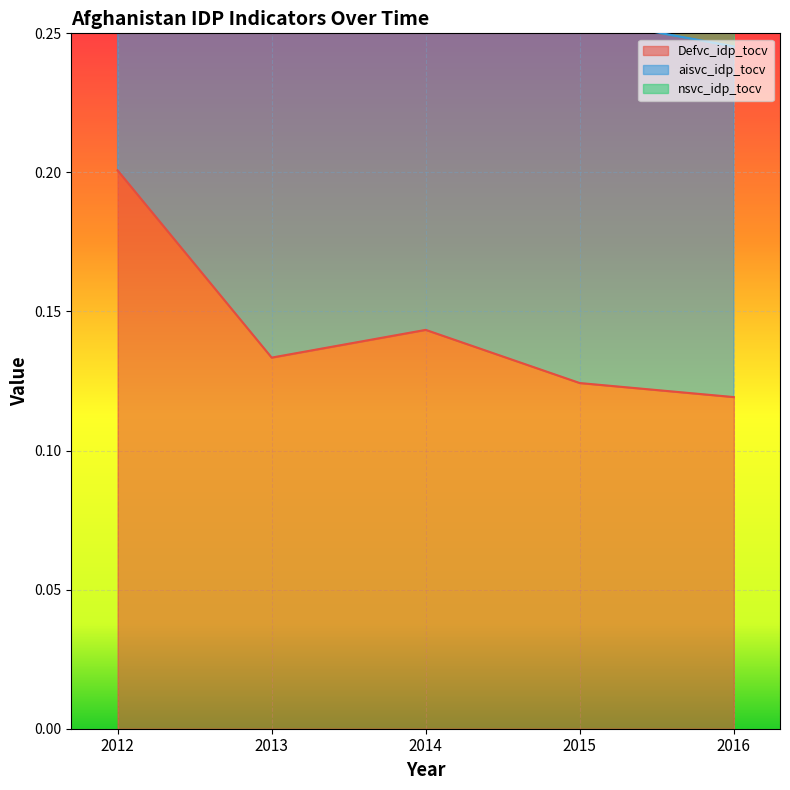

Rank the categories by Defvc_idp_tocv value from lowest to highest.

2016, 2015, 2013, 2014, 2012